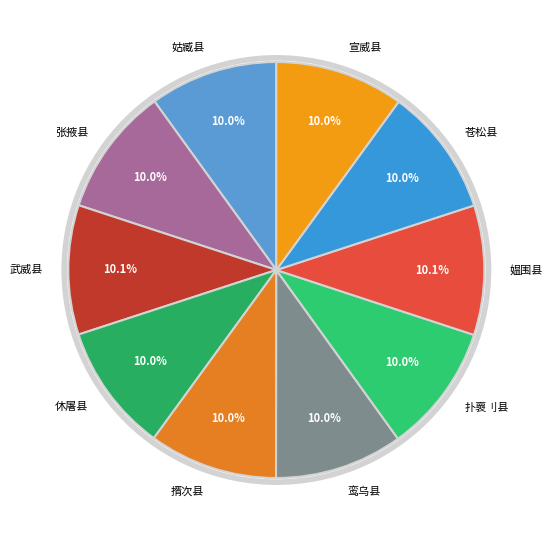

The 扑褱刂县 slice represents 10% of the pie. True or false?

True